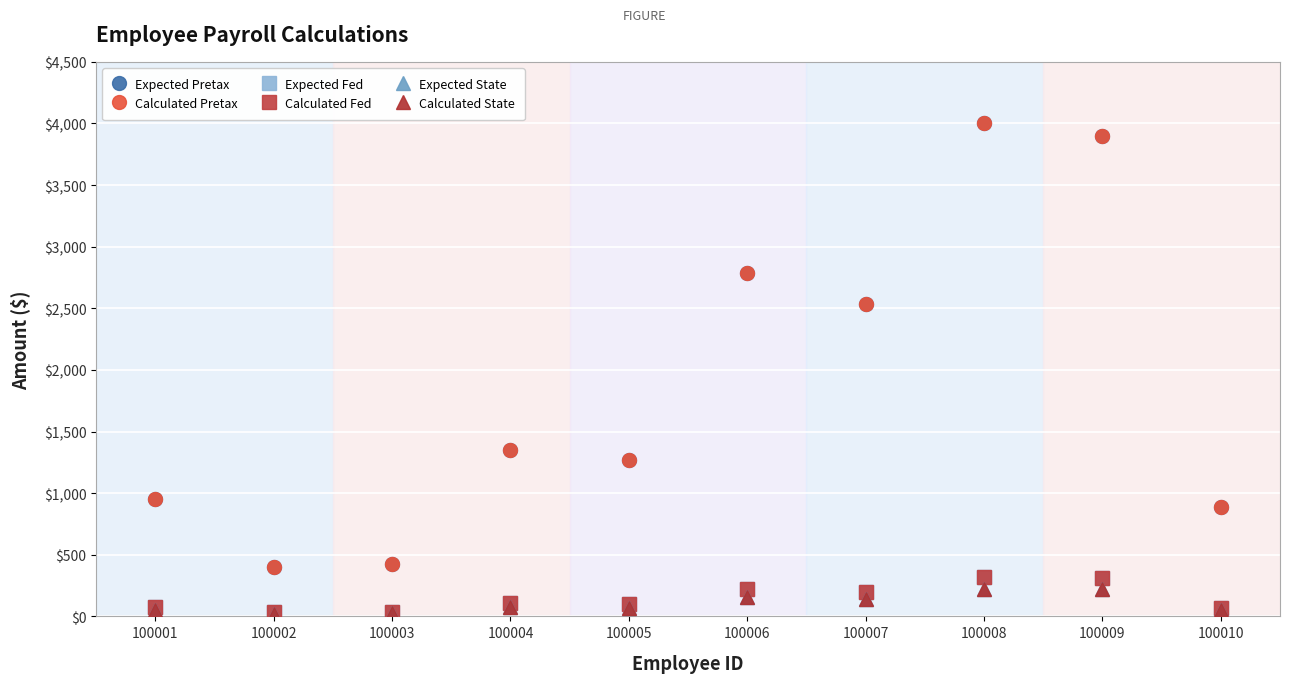

True or false: Expected State and Expected Pretax intersect in this chart.

False